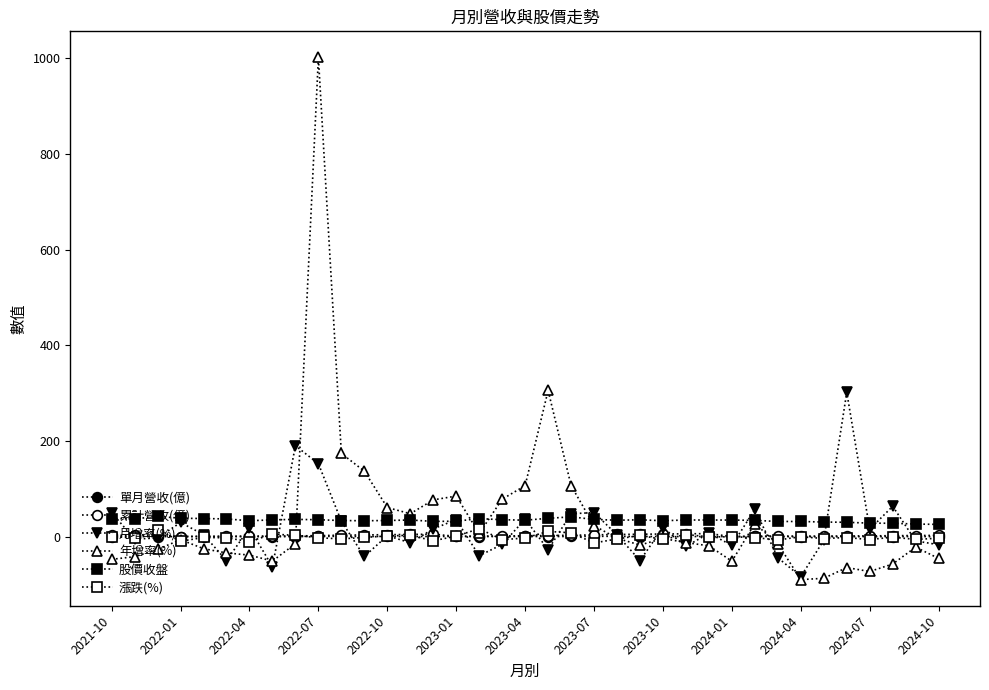

Is this an area chart (filled region under the line)?

No